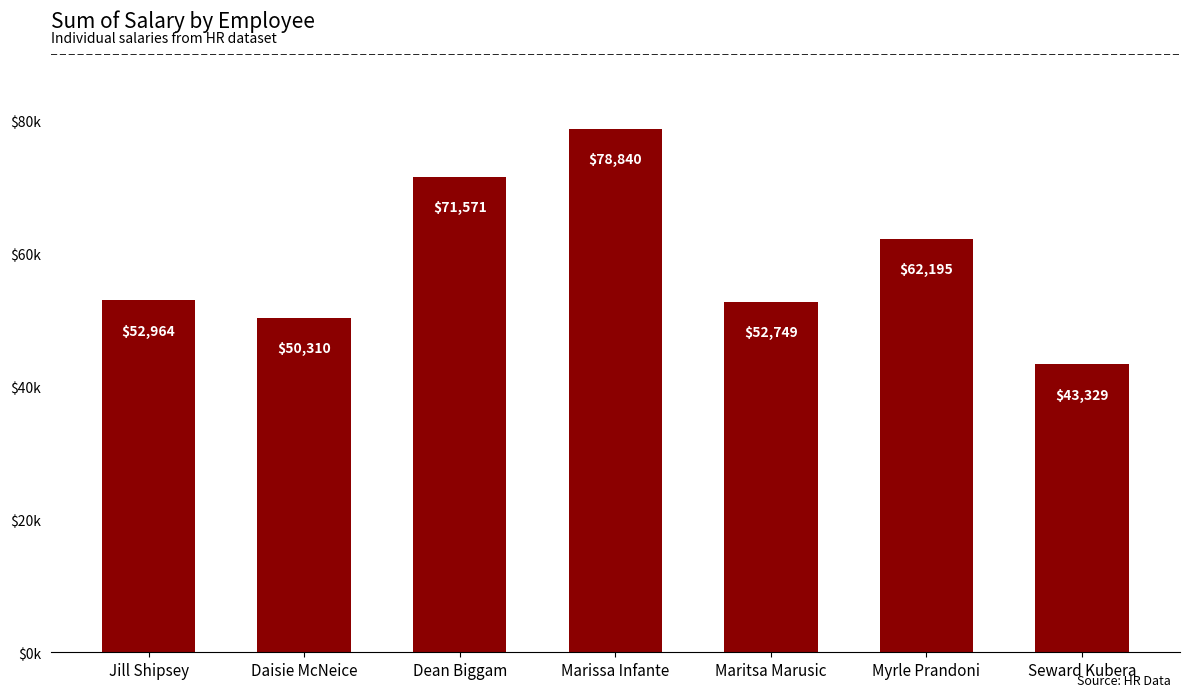

At which label is the value closest to 61084?

Myrle Prandoni